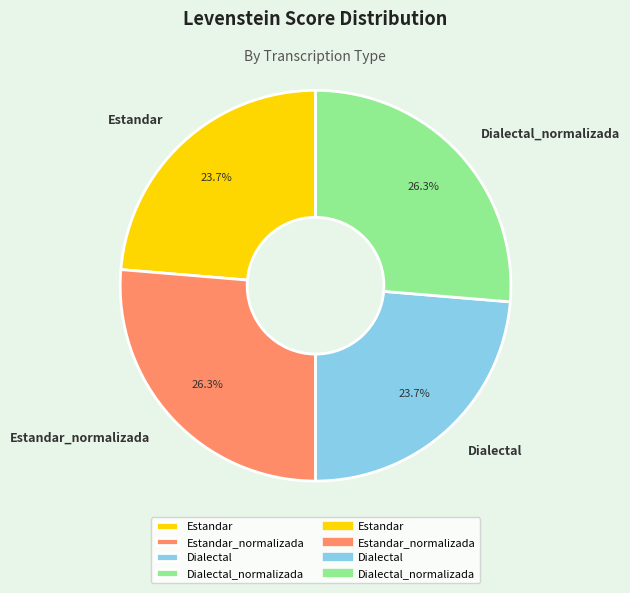

Is the sum of Dialectal and Estandar greater than half?

No